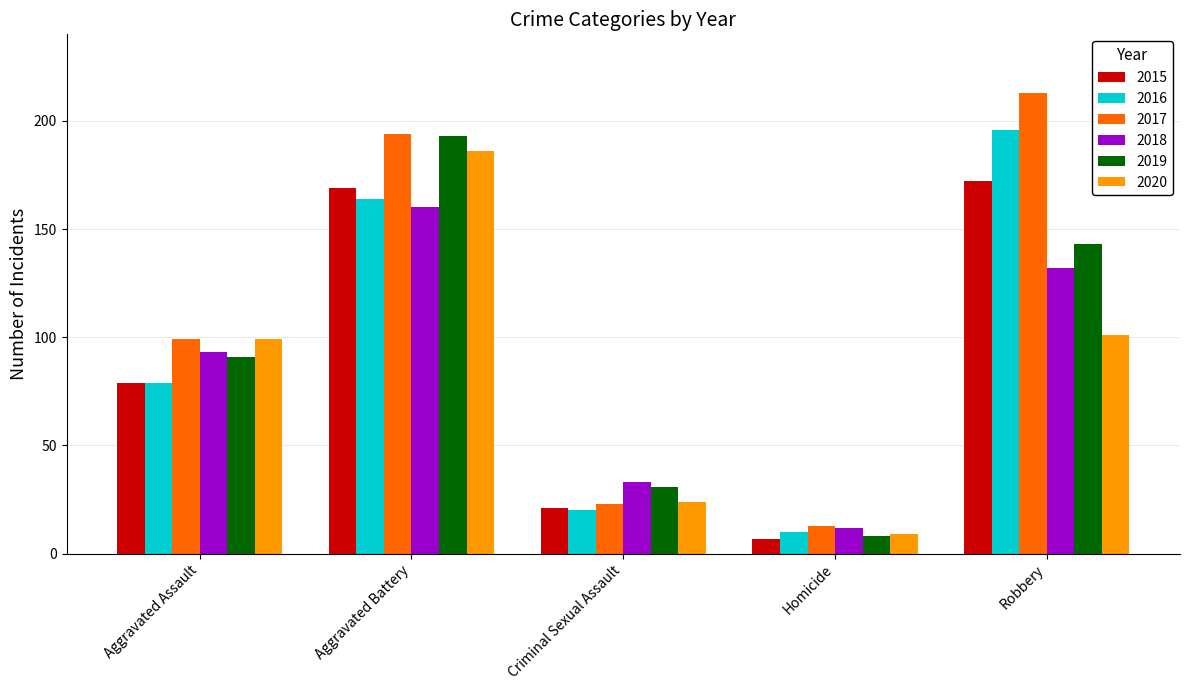

Which category has the lowest value across all series?

Homicide